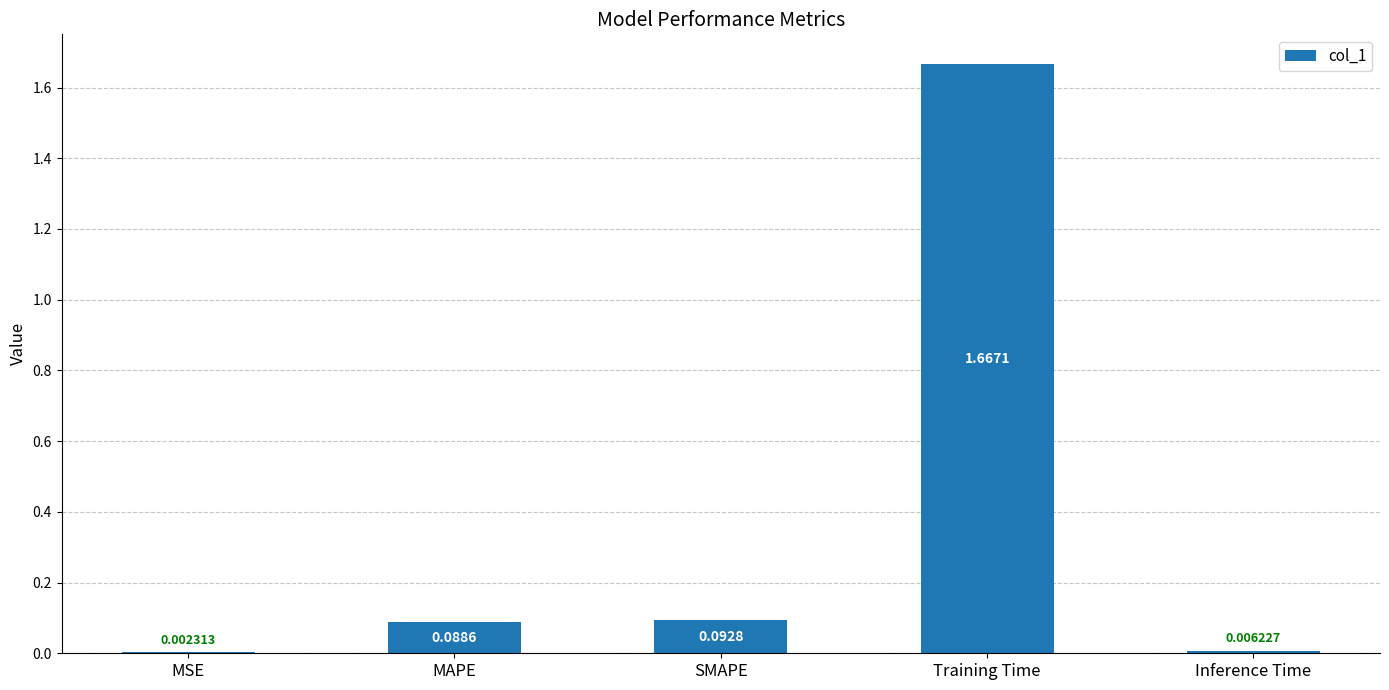

Where is the data nearest to the value 0?

MSE